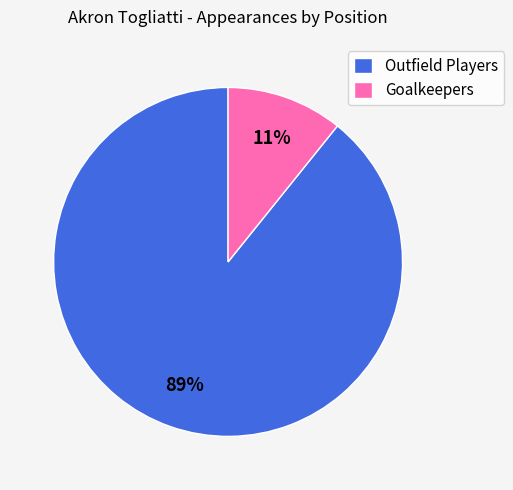

Is it true that Goalkeepers is 11% of the pie?

True